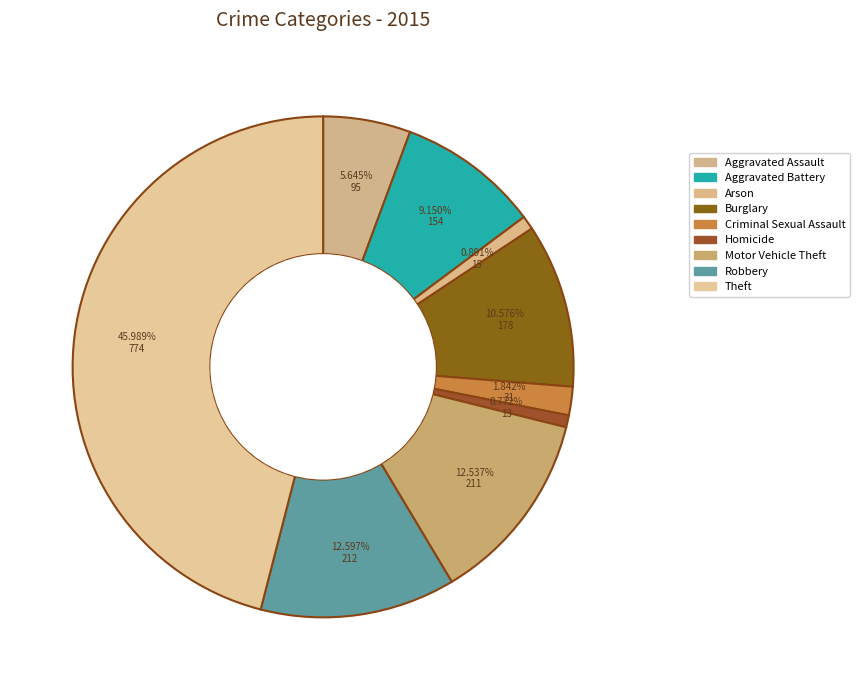

Which category has the biggest portion of the pie?

Theft